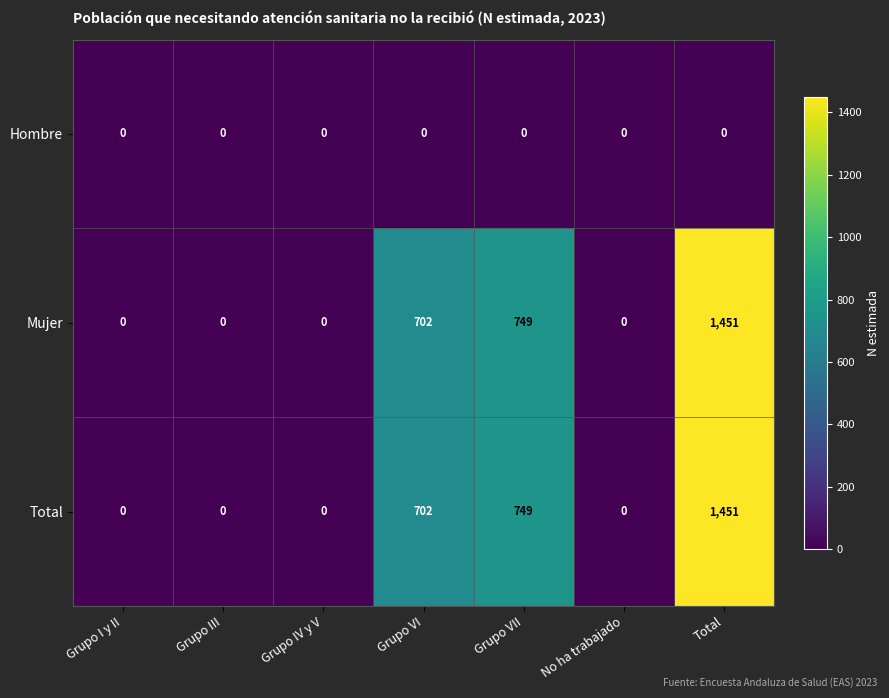

The Mujer series shows 0 at Grupo I y II. True or false?

True